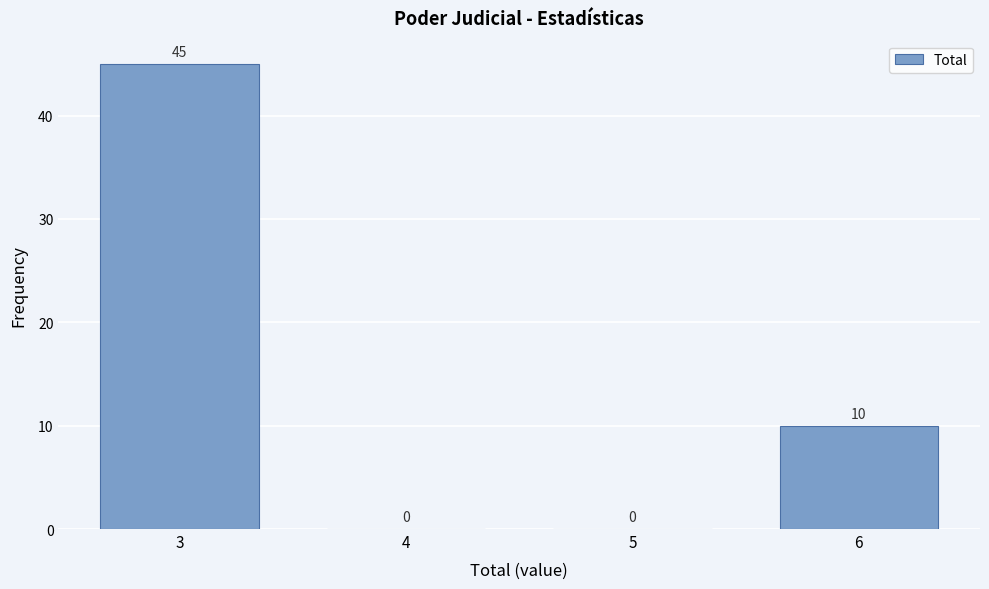

Reading left to right, transcribe all the data shown in this chart.

3=45	4=0	5=0	6=10